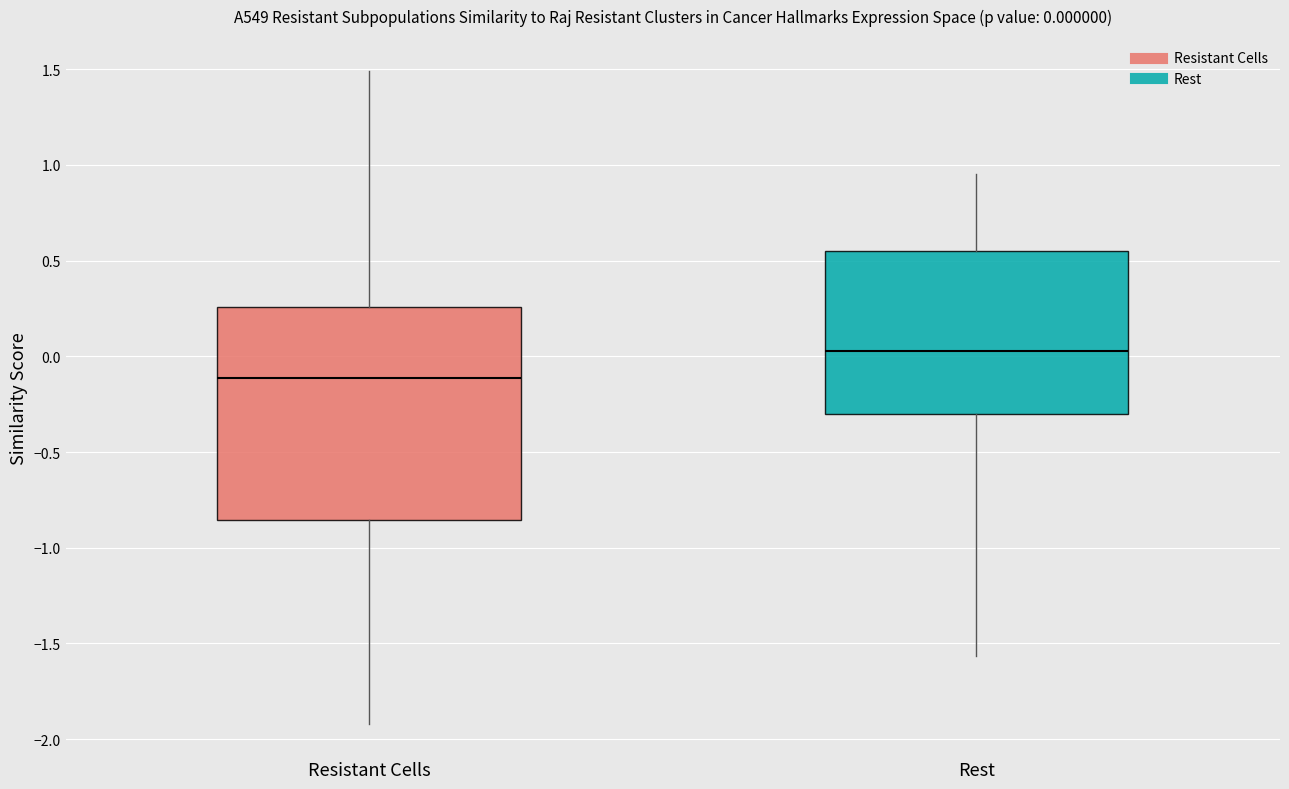

Which box's median line is the lowest?

Resistant Cells